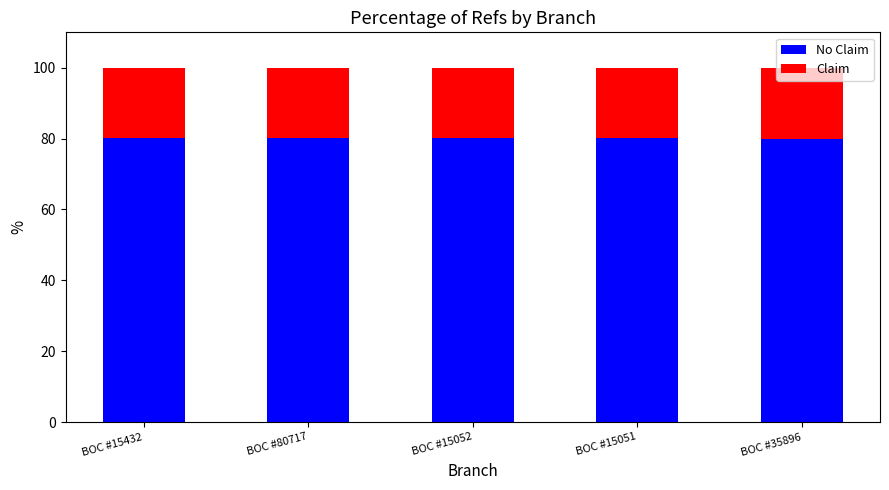

At how many categories does at least one series exceed 73?

5